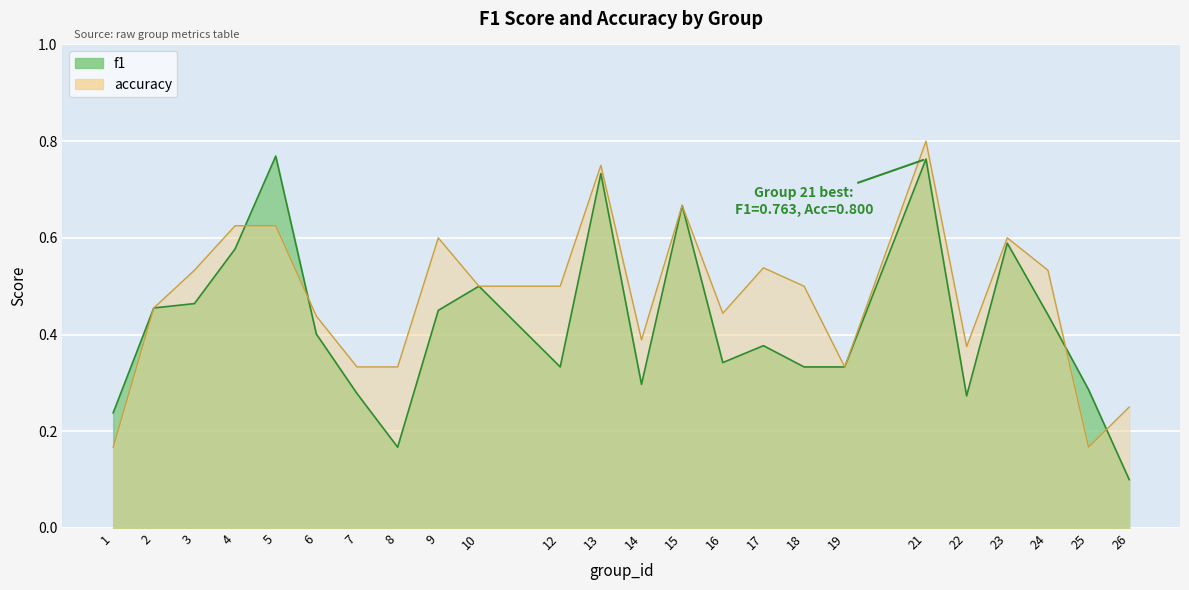

True or false: f1 and accuracy cross at least once.

True